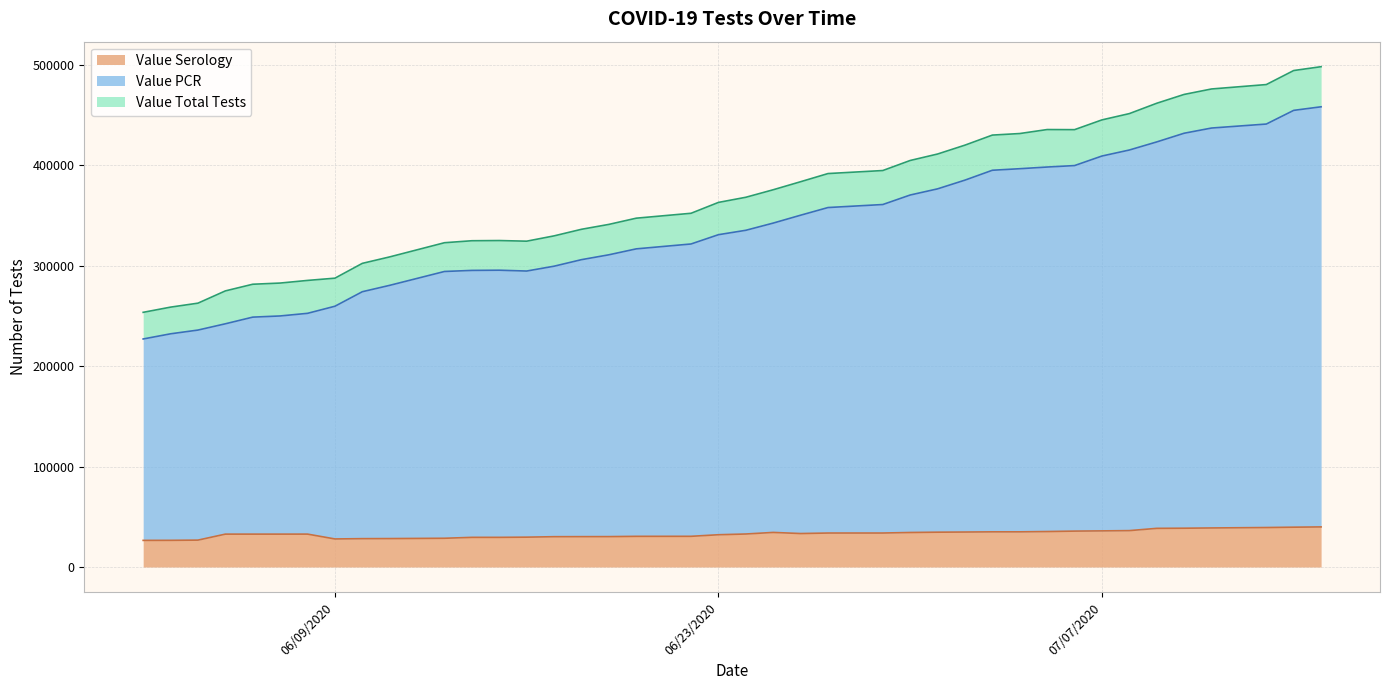

True or false: Value PCR and Value Total Tests intersect in this chart.

False